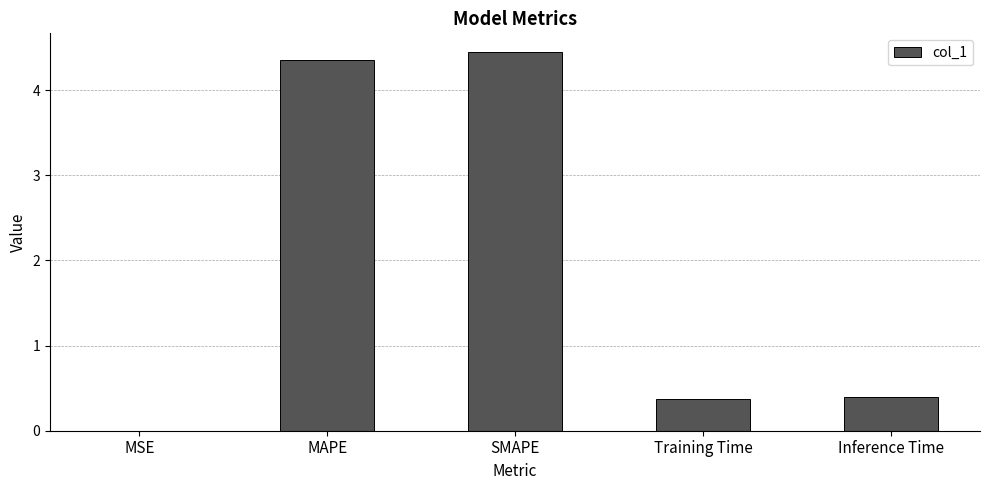

Which has a higher value, SMAPE or MSE?

SMAPE